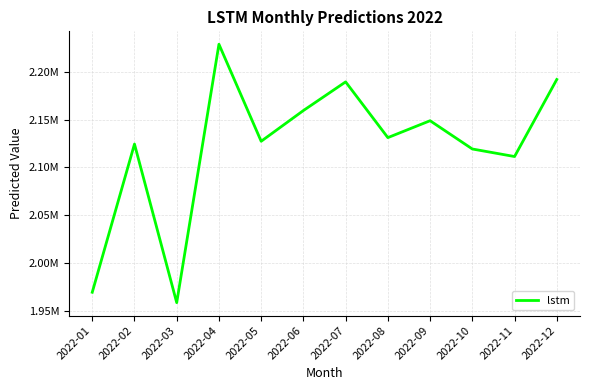

Reading left to right, what are all the values shown in this chart?

1969345.0	2124387.2	1958468.1	2228806.1	2127308.3	2159462.2	2189442.3	2131119.9	2148806.0	2119234.2	2111334.4	2191946.8